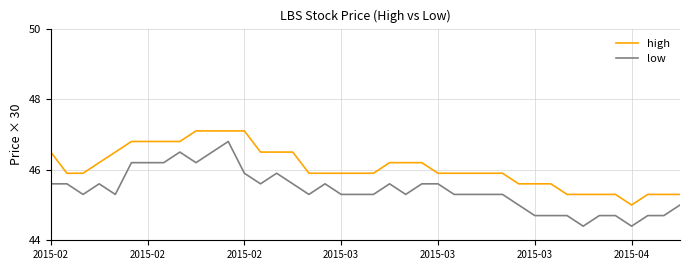

What are all the series names shown in the legend?

high, low